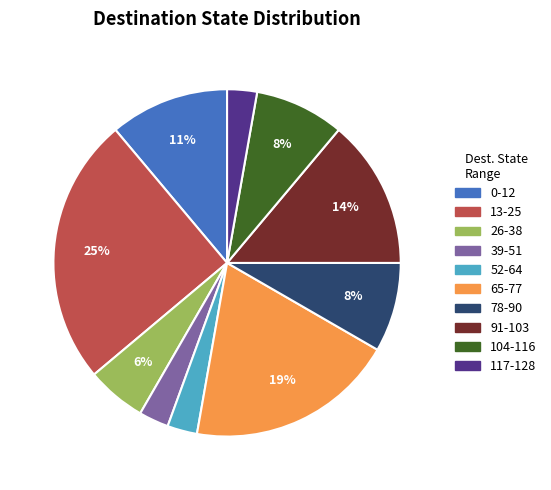

To the nearest percent, what is the average slice percentage?

10%